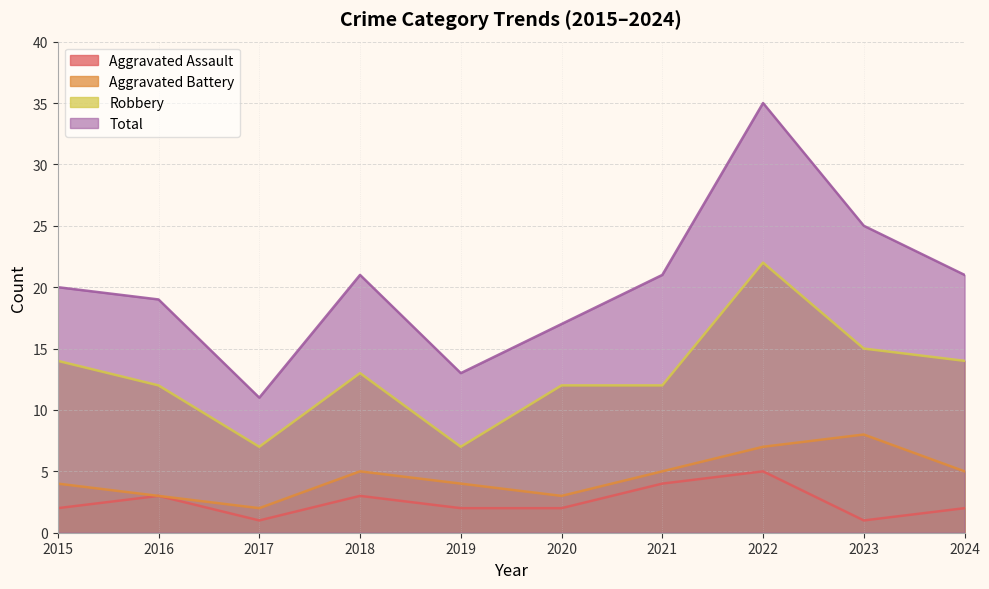

At which label does Aggravated Assault reach its minimum?

2017